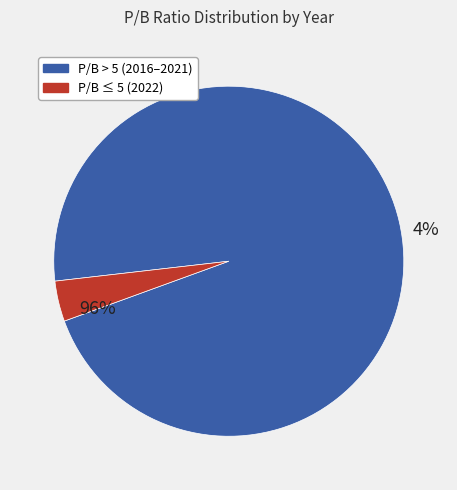

True or false: 2021 accounts for 11% of the total.

False